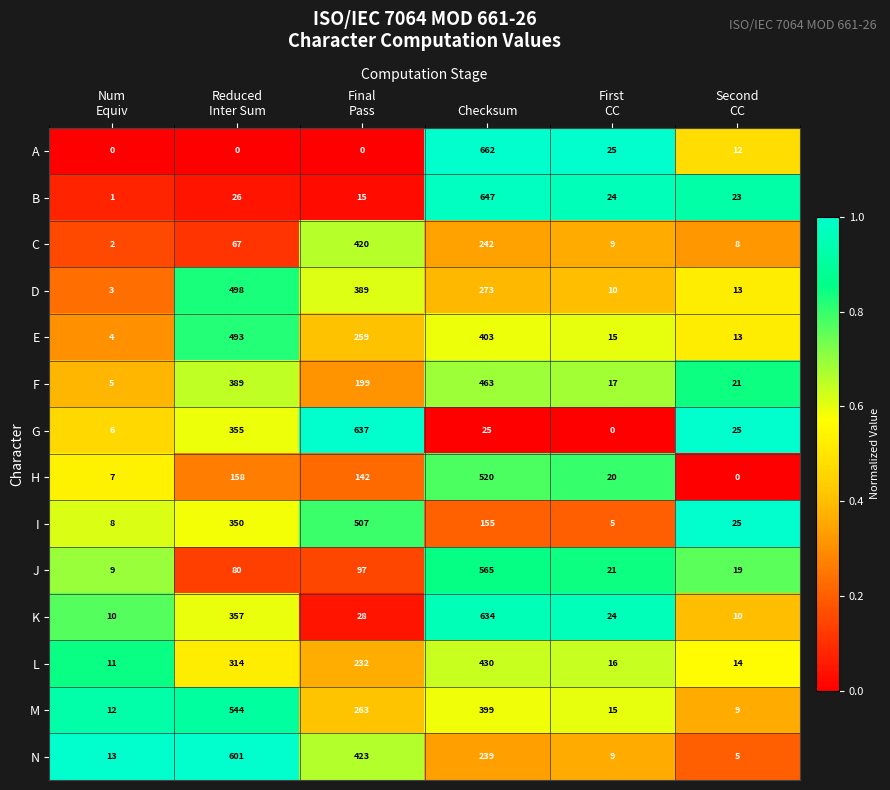

Which category has the highest value across all series?

Checksum